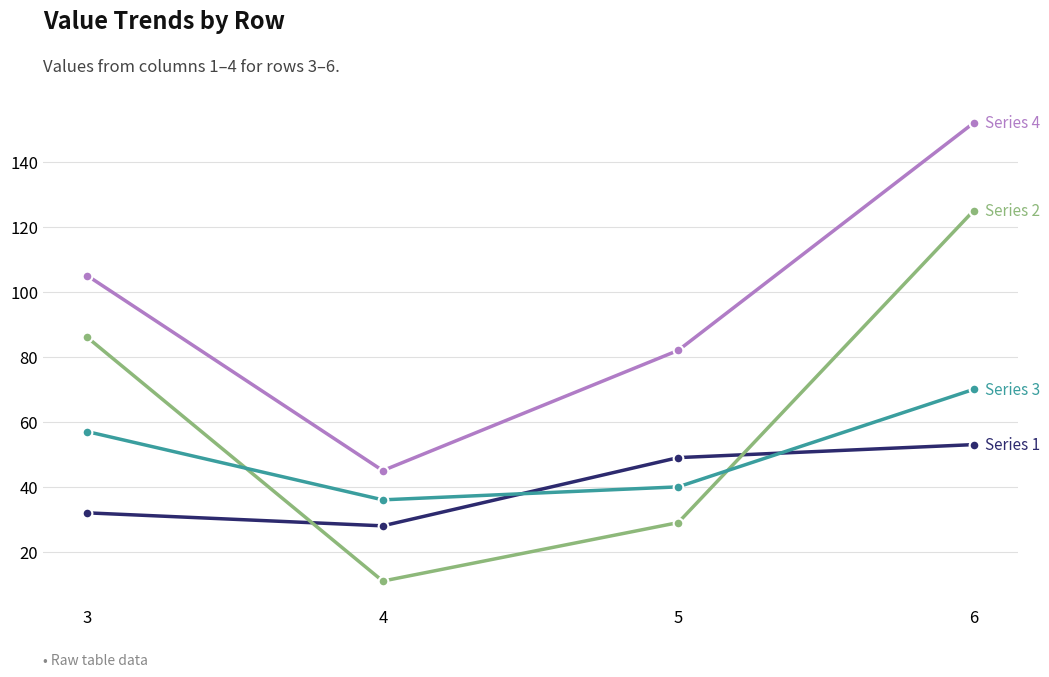

At which category does the chart reach its minimum across all series?

4